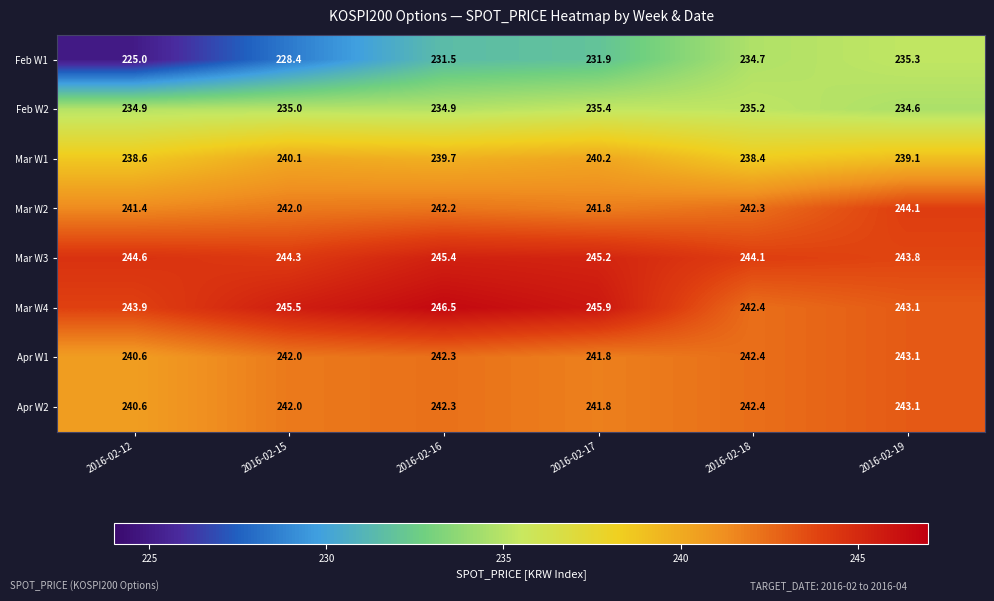

Read the Mar W1 value at 2016-02-16.

239.7